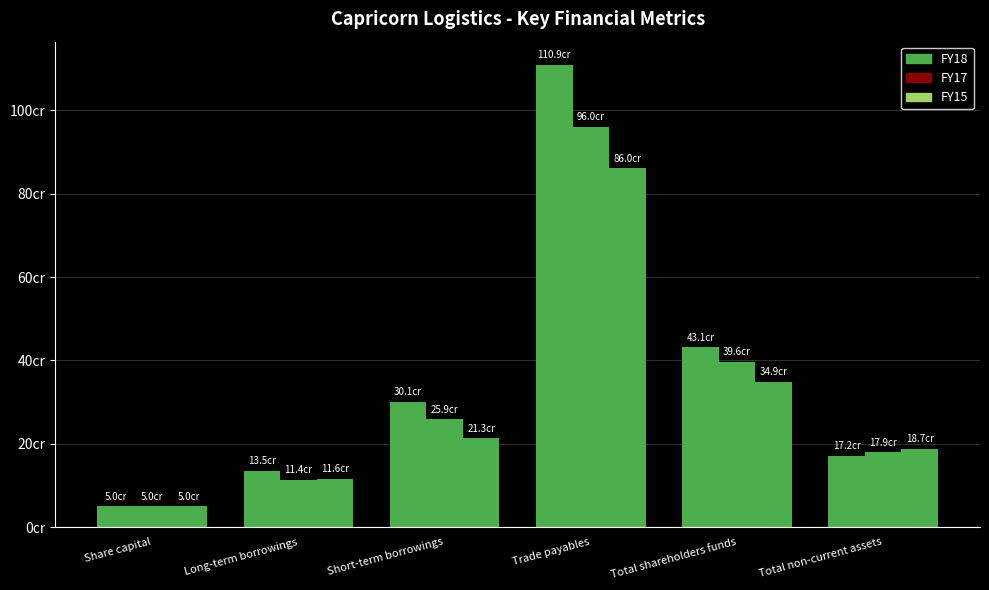

Are the bars horizontal?

No